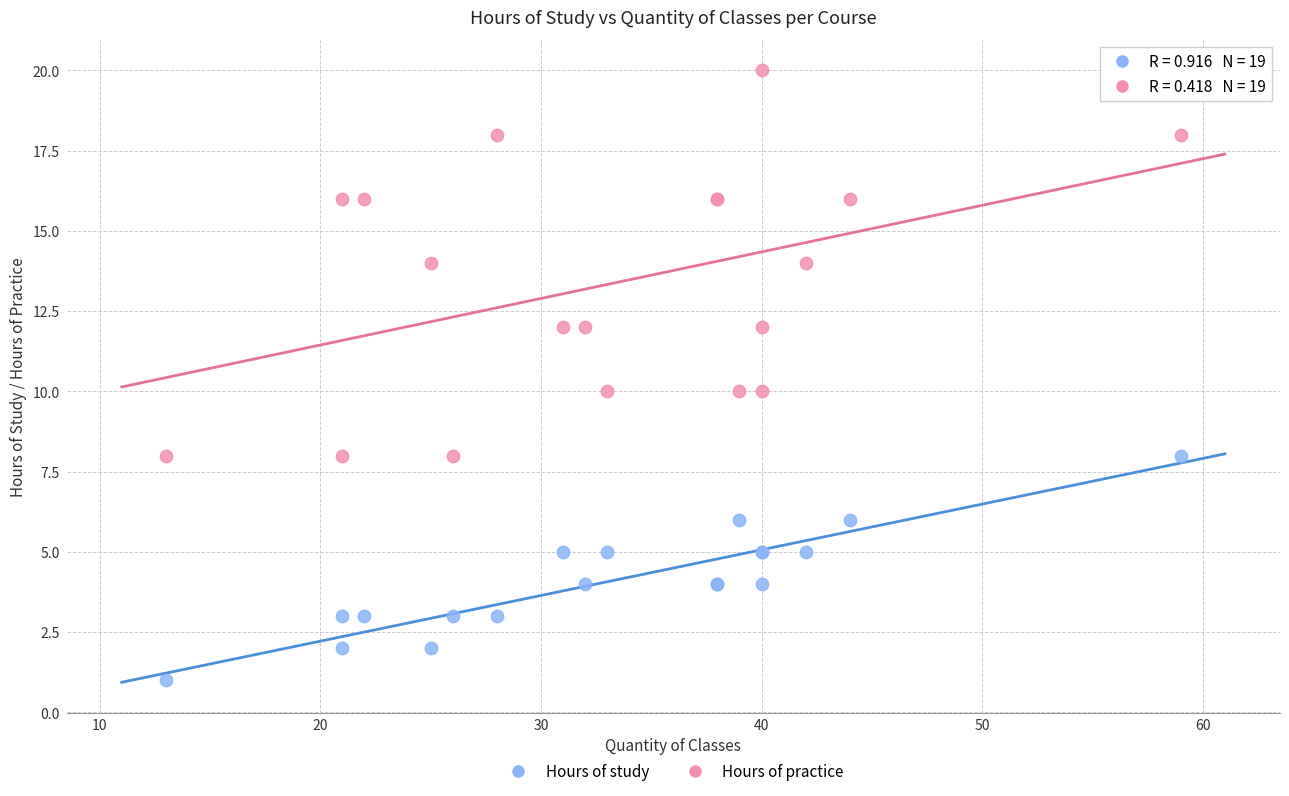

What are all the series names shown in the legend?

Hours of study, Hours of practice